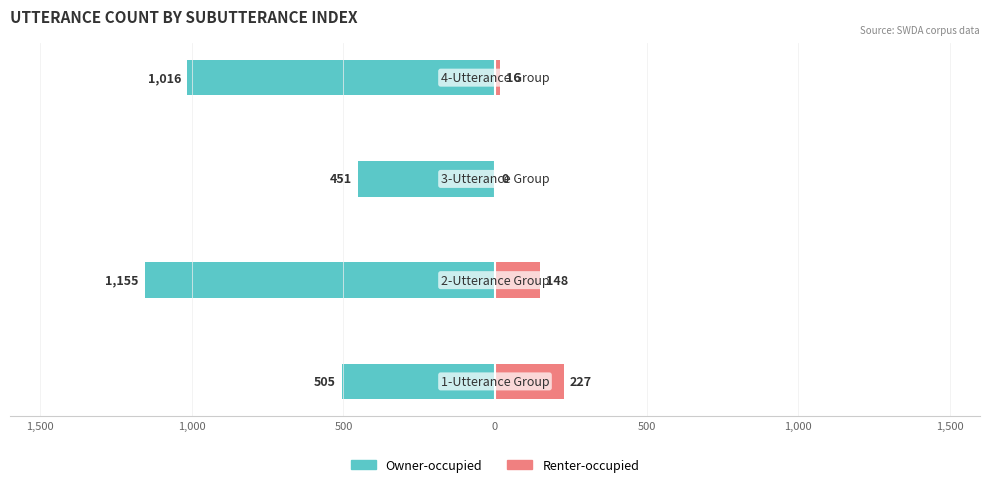

Reading left to right, what are all the values shown in this chart?

Owner-occupied: 1,500=-505	1,000=-1155	500=-451	0=-1016
Renter-occupied: 1,500=227	1,000=148	500=0	0=16